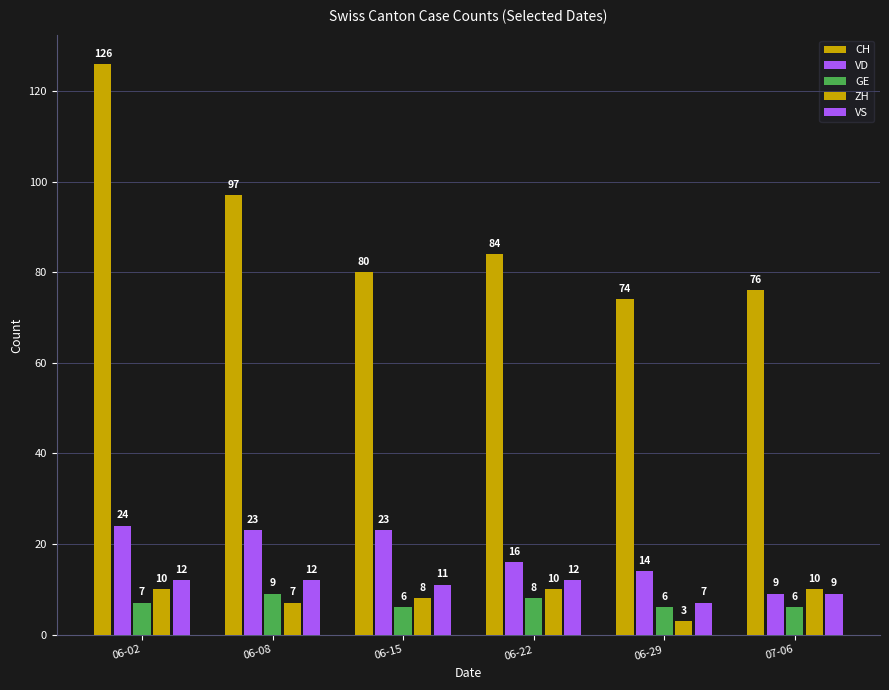

Are the bars grouped side by side (vs. stacked)?

Yes